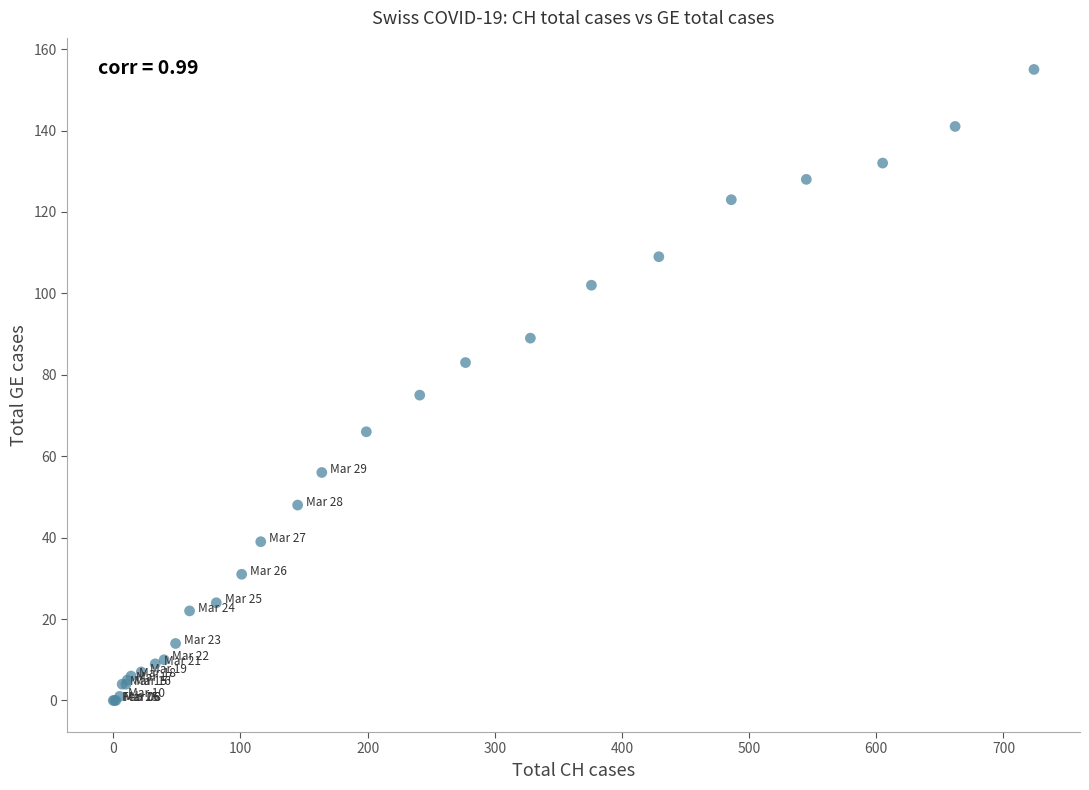

What Y value in the scatter plot is closest to 77?

75